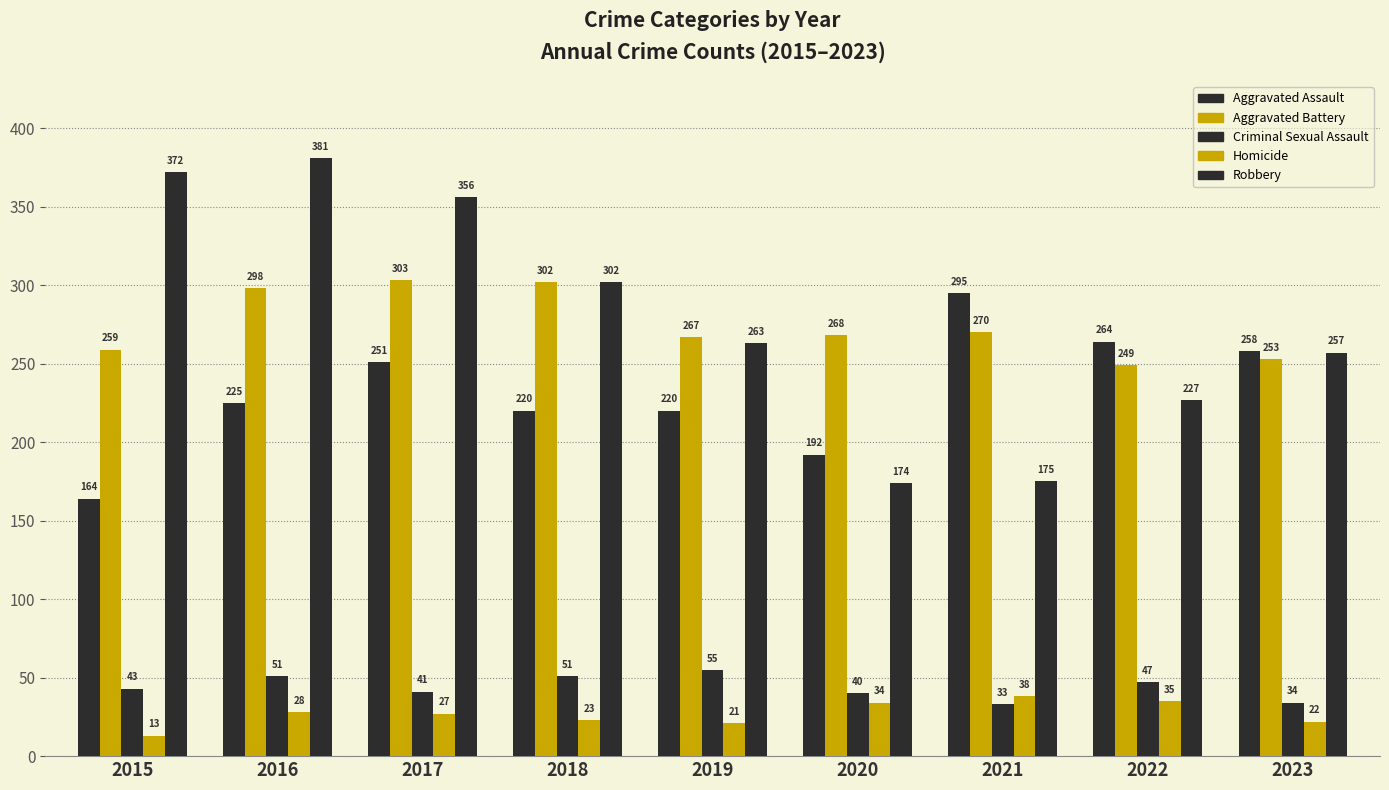

How many bars are there in each group?

5